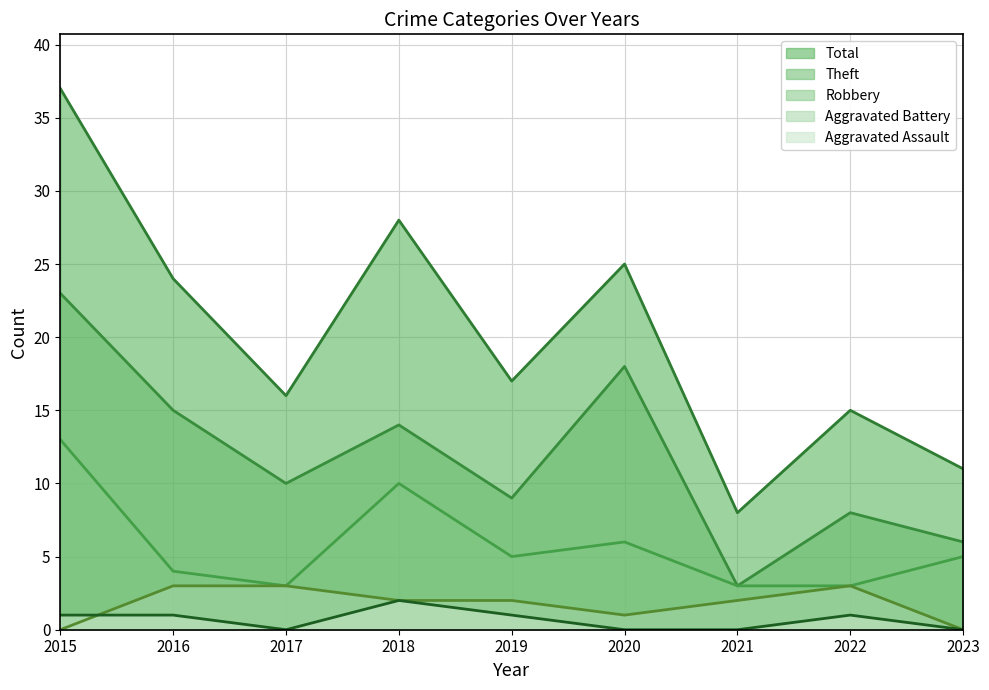

How many interior local valleys does the Aggravated Battery series have?

1